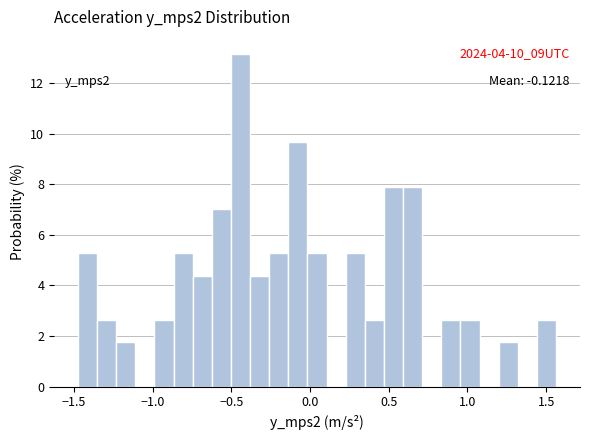

Read against the x-axis, roughly where is the centre of the tallest bar?

-0.45